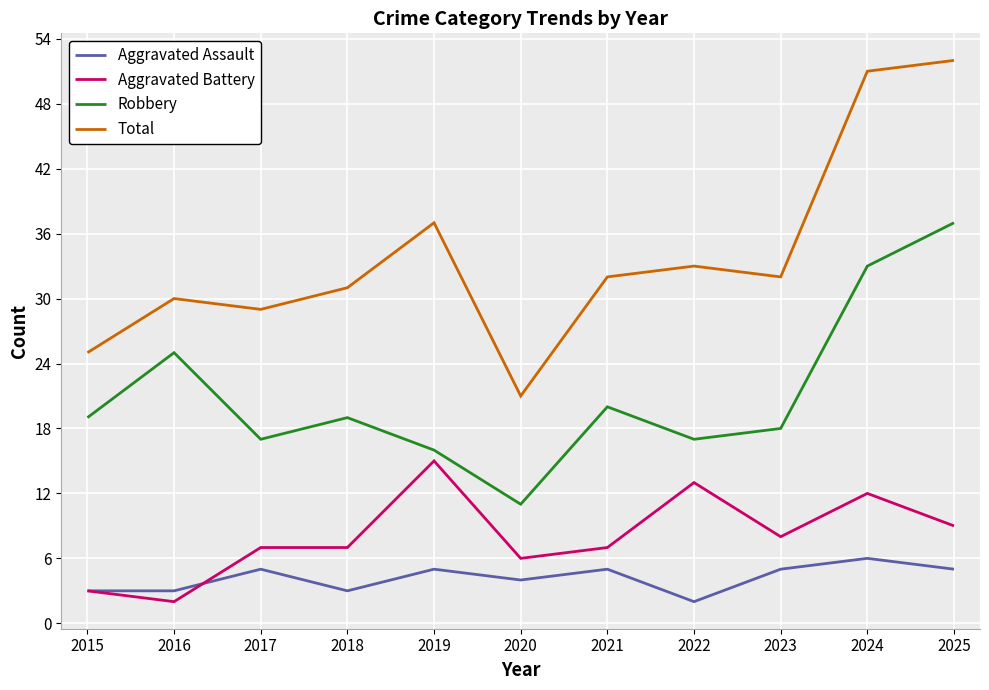

At which category does Aggravated Battery reach its first local valley?

2016